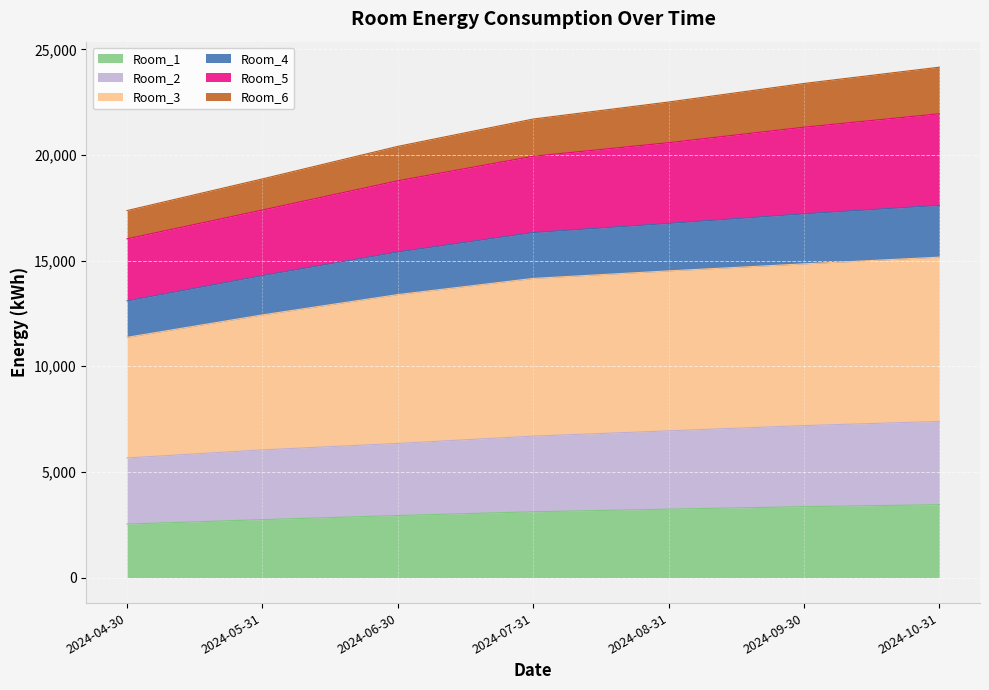

What is the maximum value for Room_1?

3449.5